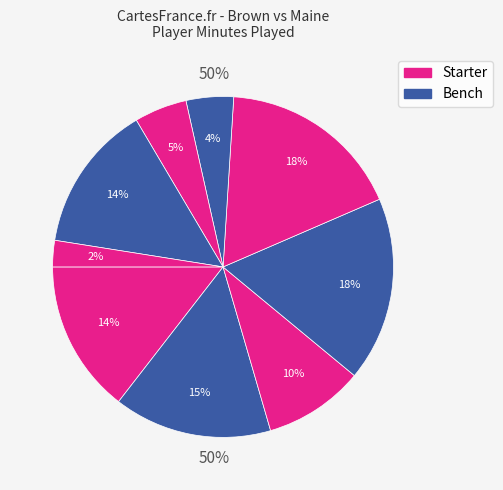

Does P. Cowan represent more than half of the total?

No